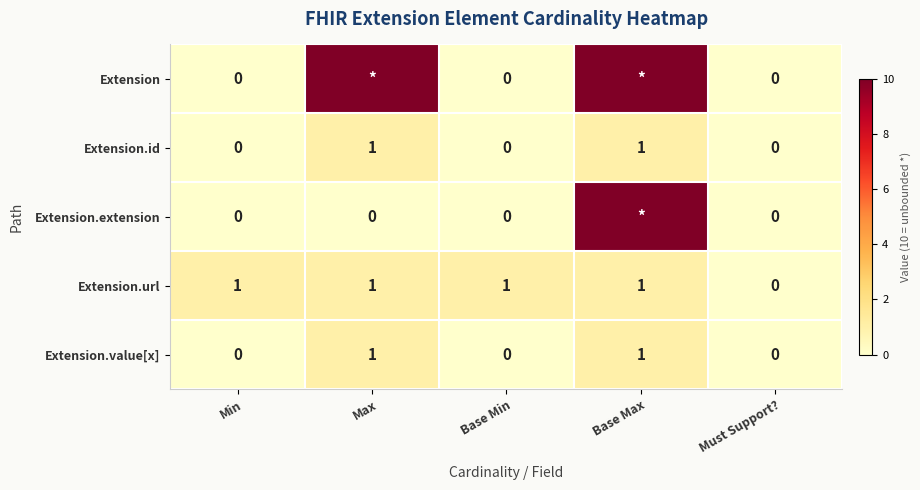

Count the Extension.value[x] values in the range 0 to 1.

5